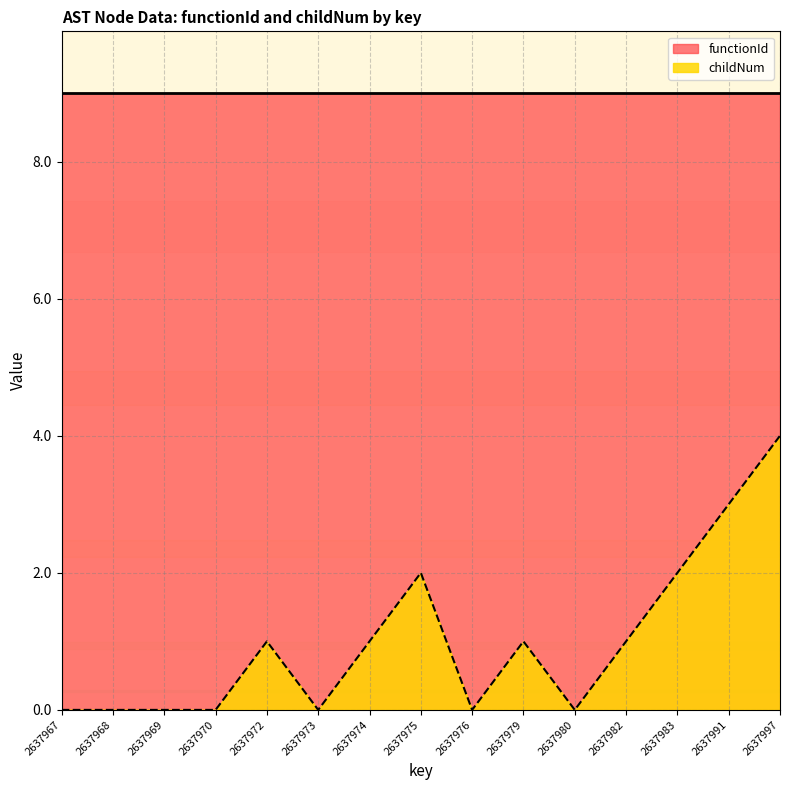

The value at 2637973 is 0. True or false?

True